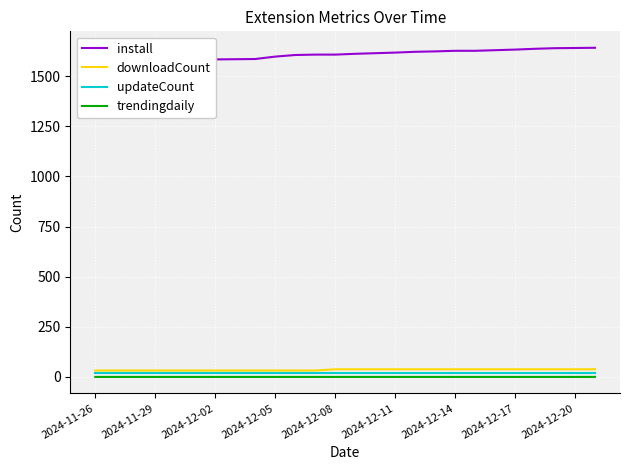

The value of downloadCount at 2024-12-08 is 38.0. True or false?

True